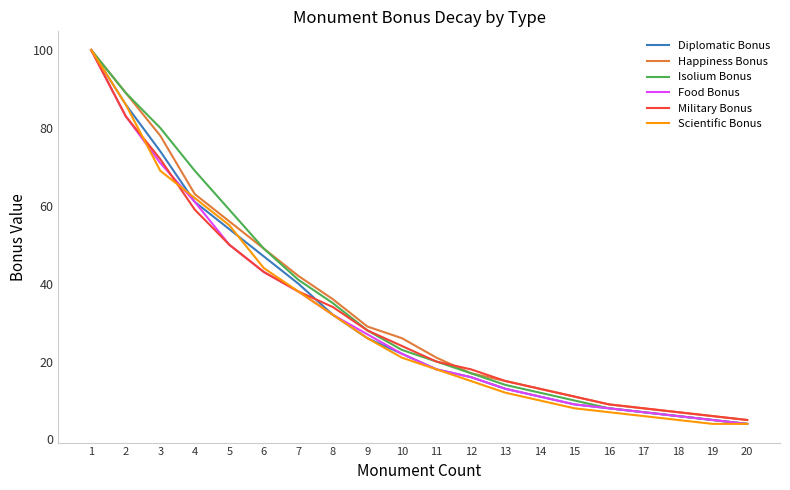

The value of Military Bonus at 18 is 7. True or false?

True